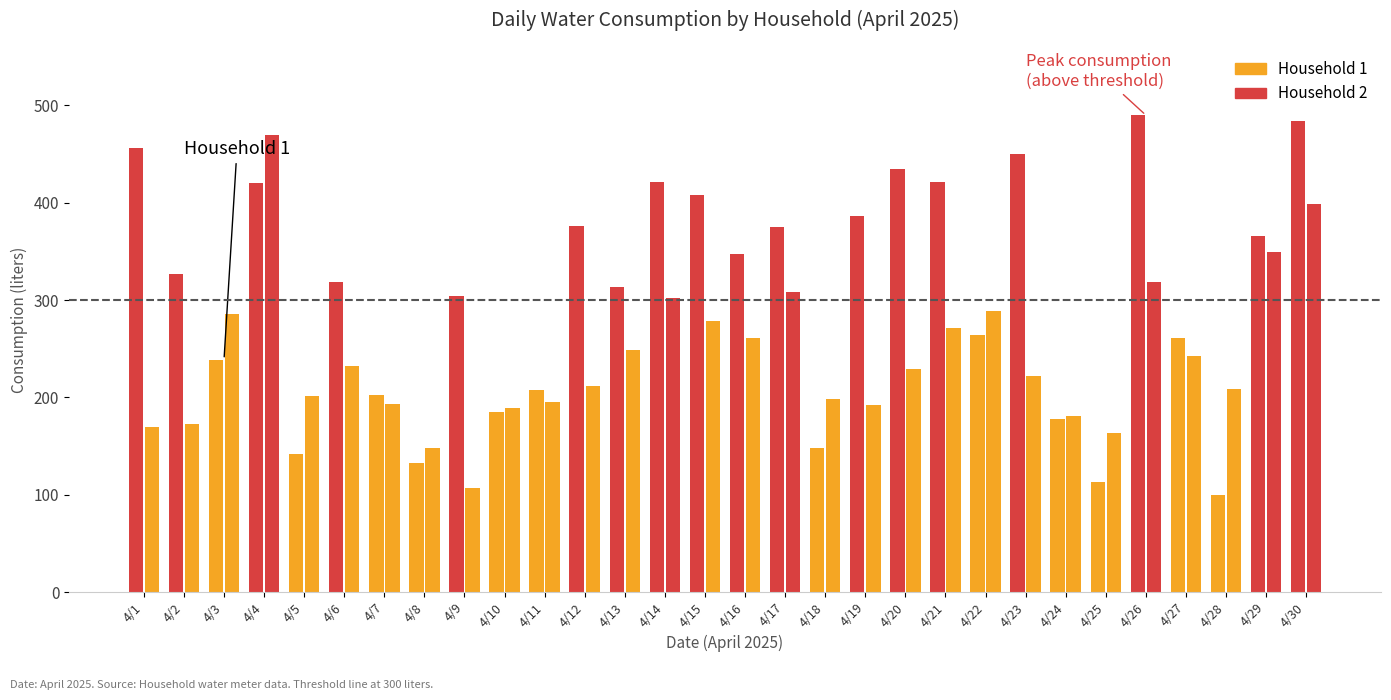

How many values in the Household 1 series are below 326?

15